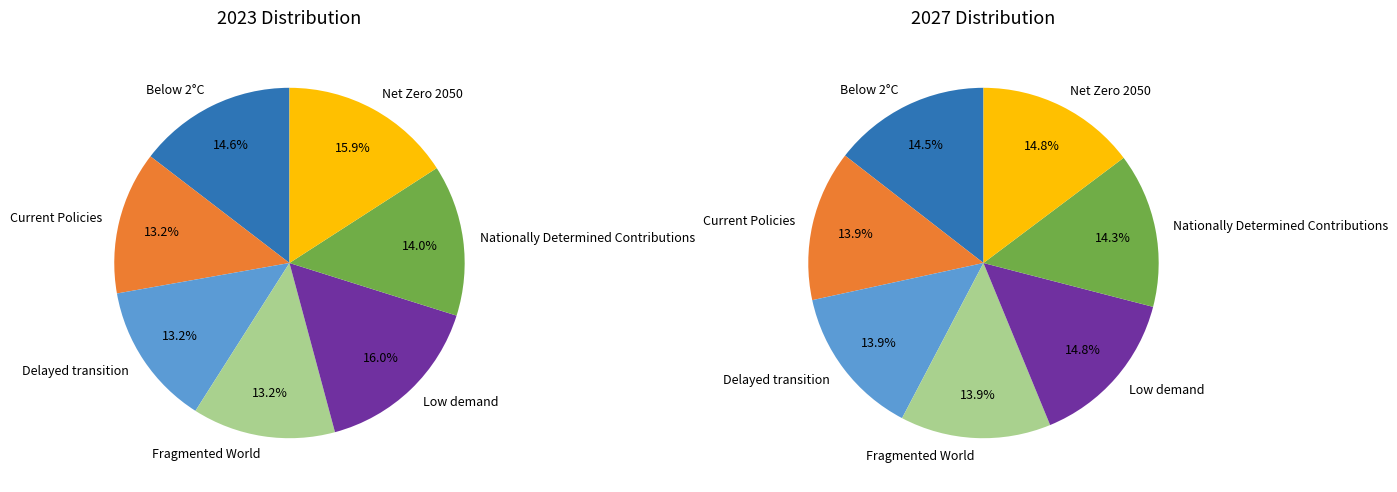

To the nearest percent, what is the difference between the Net Zero 2050 and Fragmented World slice percentages?

1%